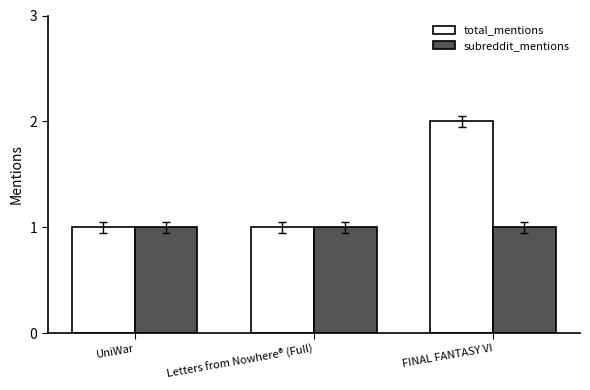

Which category has the highest value across all series?

FINAL FANTASY VI